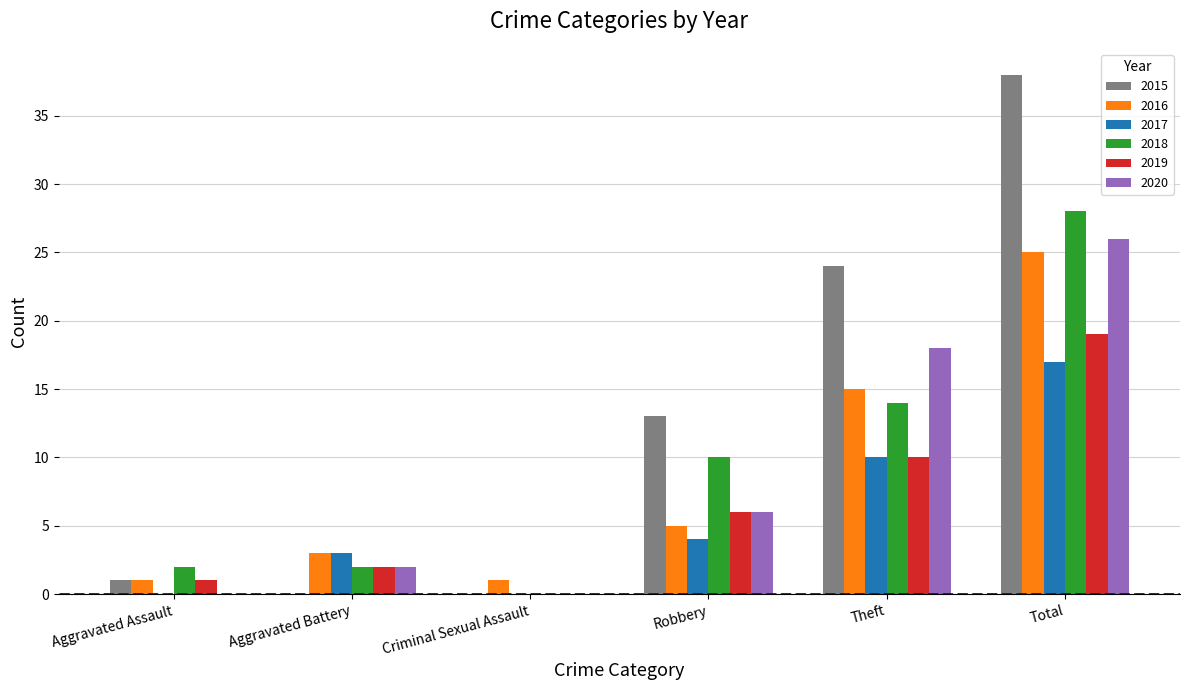

What is the sum of all 2016 values?

50